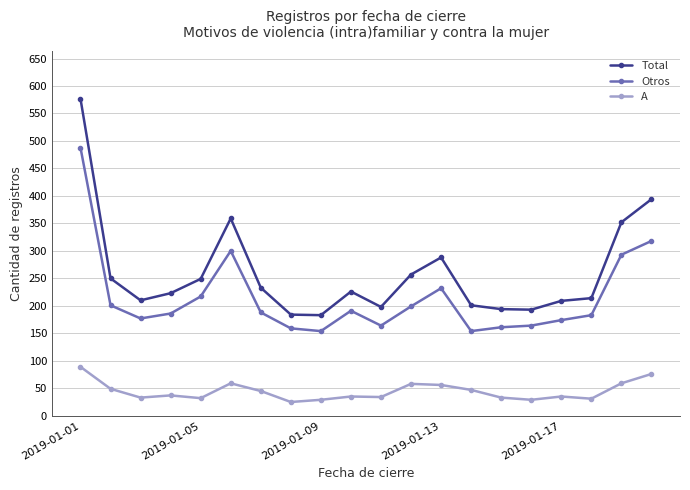

What is the difference between the maximum and minimum values in the Otros series?

334